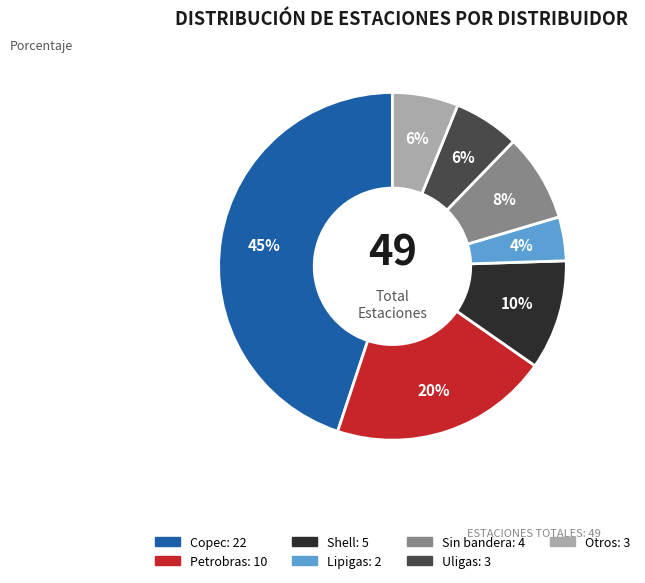

Does any single category account for the majority?

No